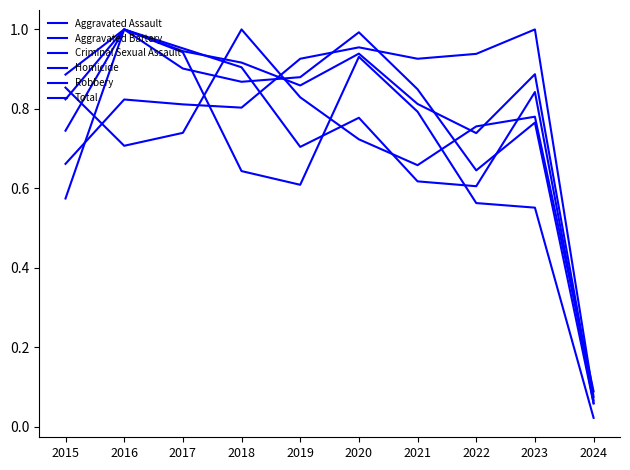

Reading left to right, transcribe all the data shown in this chart.

Aggravated Assault: 0.7	0.8	0.8	0.8	0.9	1.0	0.9	0.9	1.0	0.1
Aggravated Battery: 0.7	1.0	0.9	0.9	0.9	1.0	0.8	0.6	0.8	0.1
Criminal Sexual Assault: 0.9	0.7	0.7	1.0	0.8	0.7	0.7	0.8	0.8	0.1
Homicide: 0.6	1.0	0.9	0.6	0.6	0.9	0.8	0.6	0.6	0.0
Robbery: 0.9	1.0	1.0	0.9	0.7	0.8	0.6	0.6	0.8	0.1
Total: 0.8	1.0	0.9	0.9	0.9	0.9	0.8	0.7	0.9	0.1